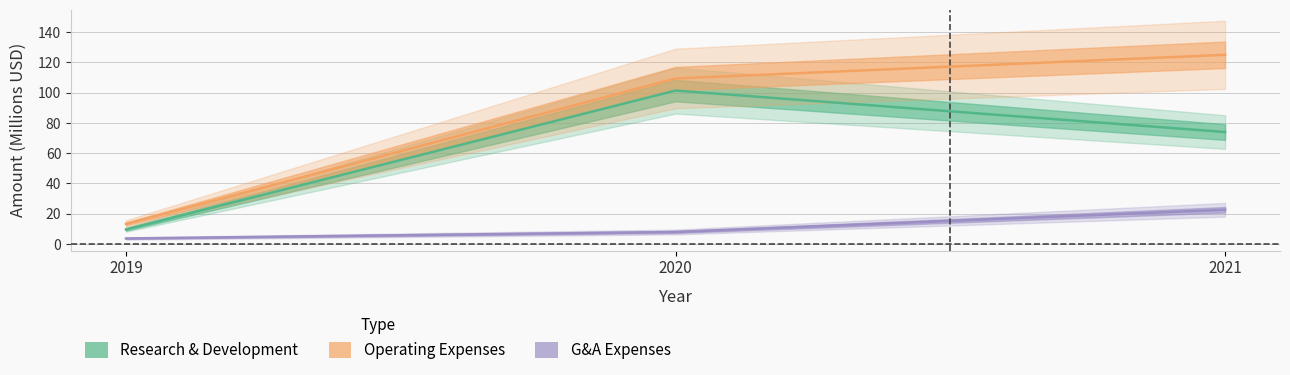

Reading right to left, transcribe all the data shown in this chart.

Research and Development Exp.: 2021=73.9	2020=101.3	2019=9.6
General and Administrative Exp.: 2021=22.6	2020=8.0	2019=3.7
Operating Expenses: 2021=124.9	2020=109.3	2019=13.3